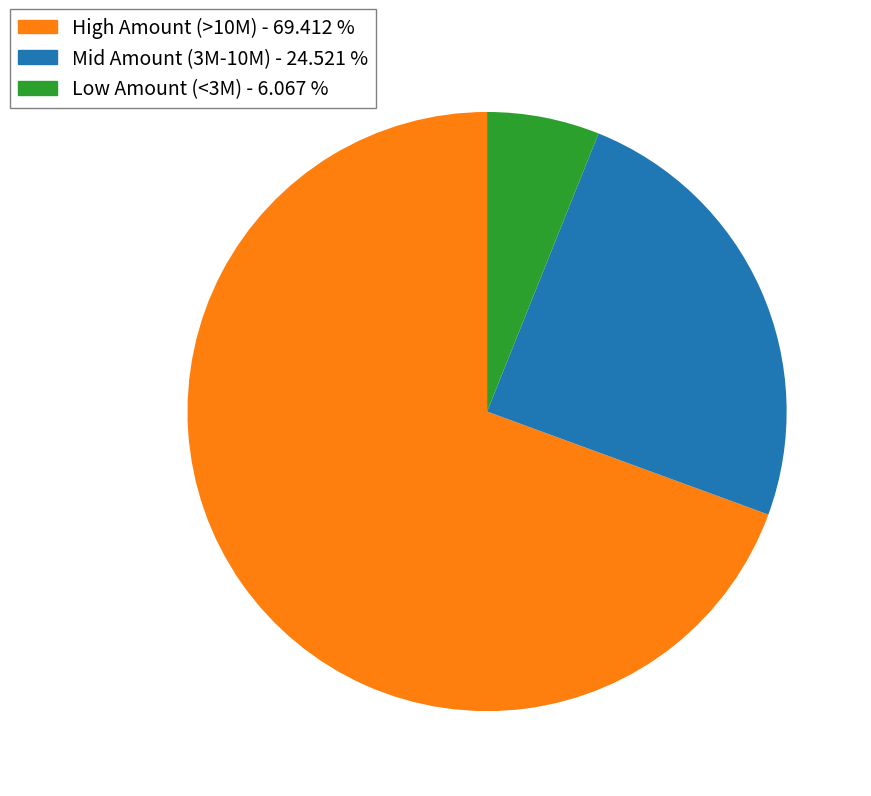

Is there a majority slice in this chart?

Yes